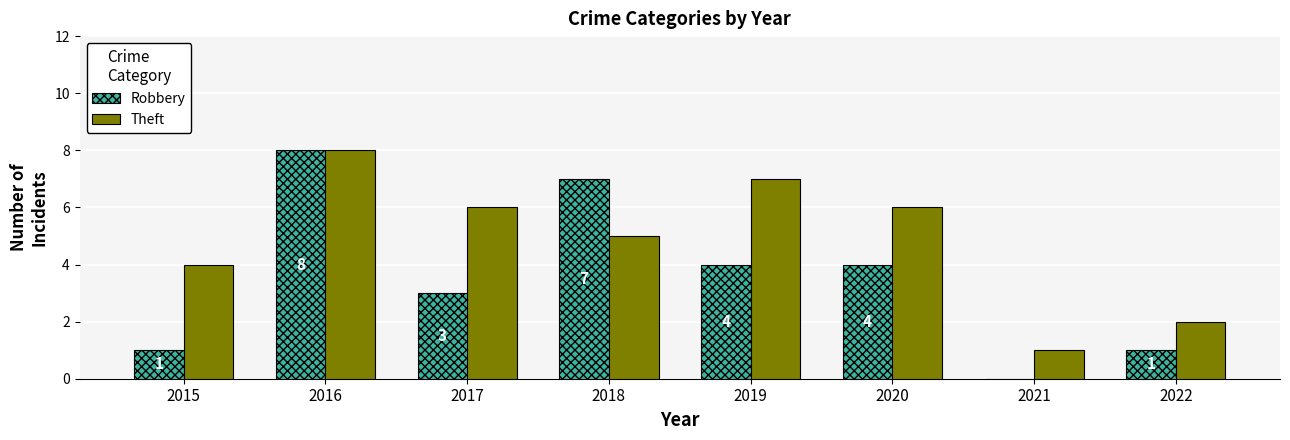

The value of Theft at 2020 is 10. True or false?

False